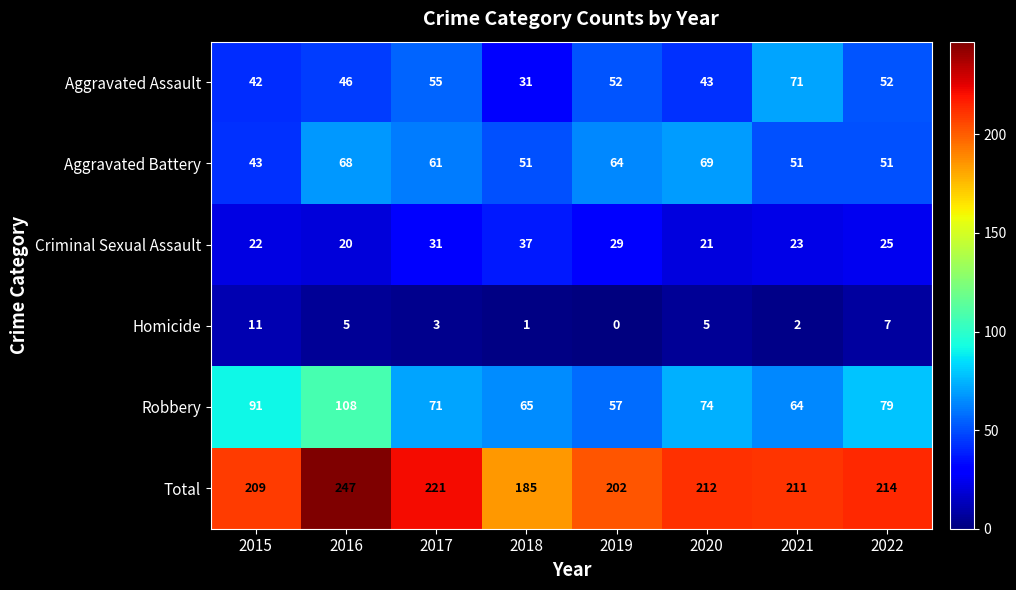

True or false: Homicide has a value of 2 at 2018.

False